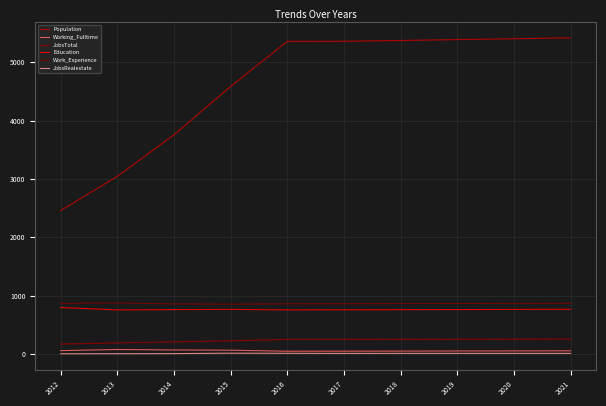

True or false: Working_Fulltime and Population intersect in this chart.

False